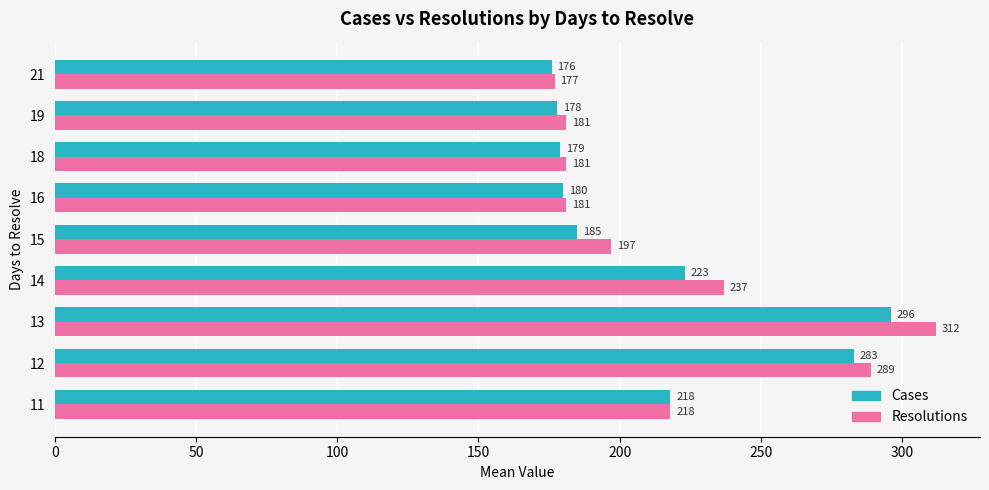

List the labels in order of Cases value, smallest first.

21, 19, 18, 16, 15, 11, 14, 12, 13